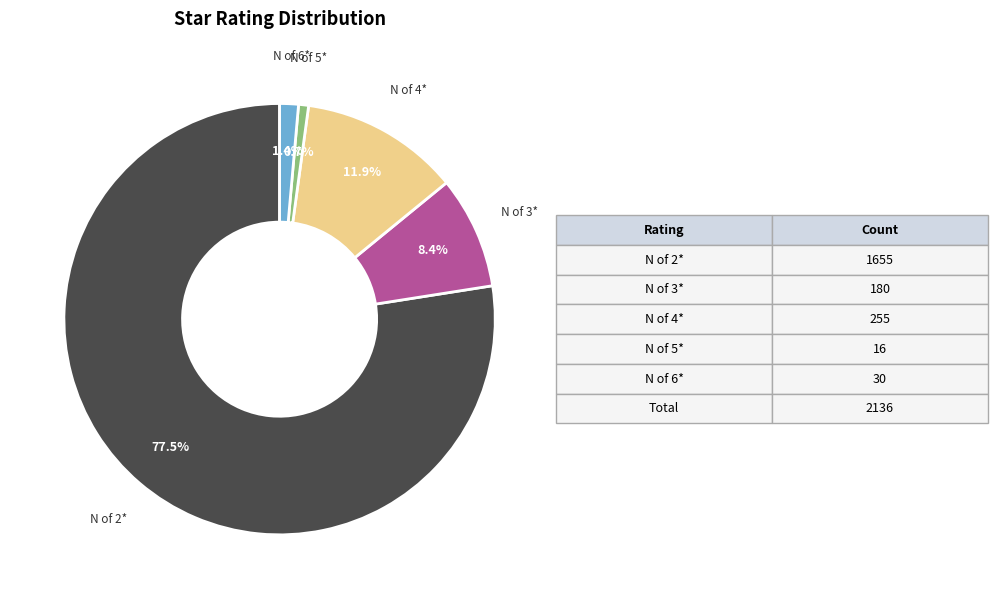

Is there a majority slice in this chart?

Yes